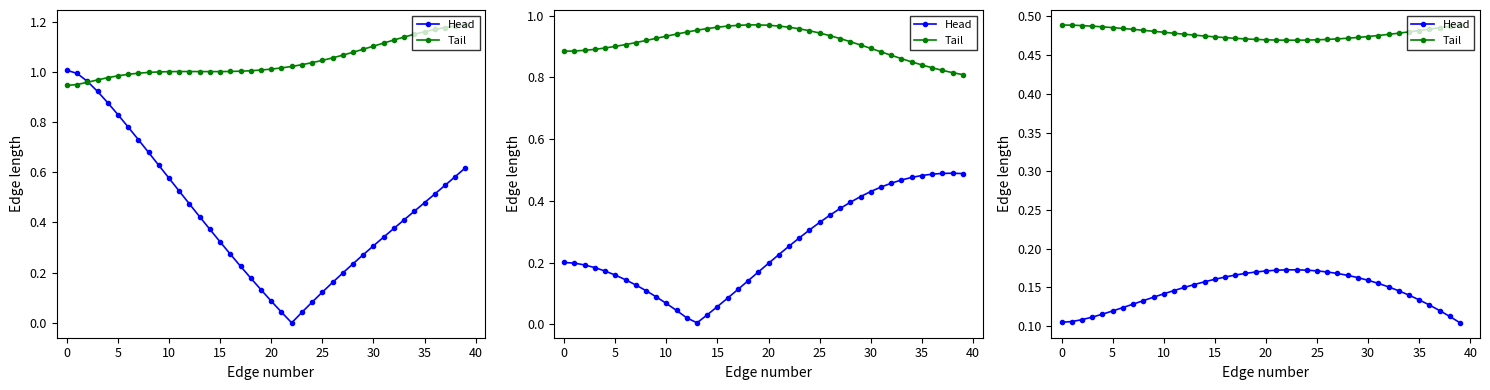

At 25, list the series in order from smallest to largest.

Head, Tail